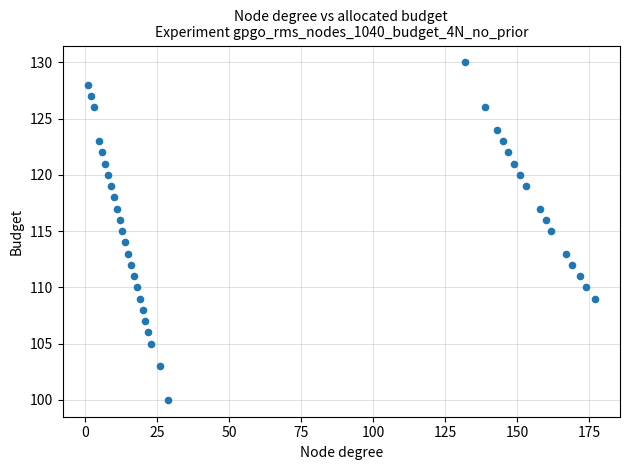

What is the range of Y values (max minus min)?

30